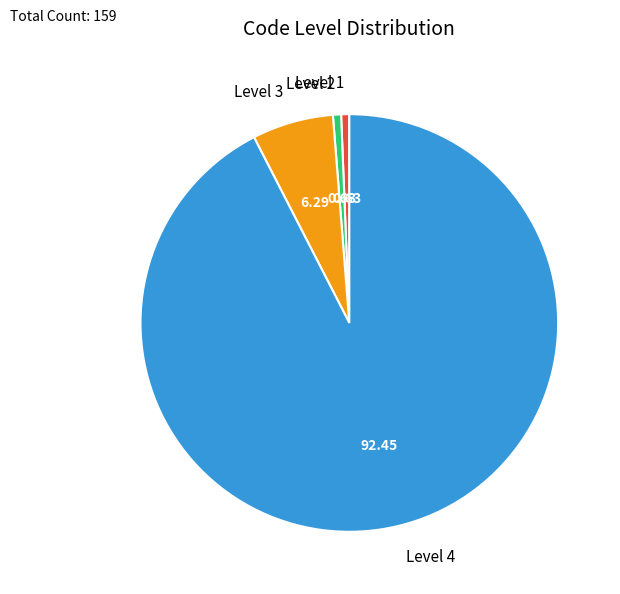

Is it true that Level 4 is 92% of the pie?

True